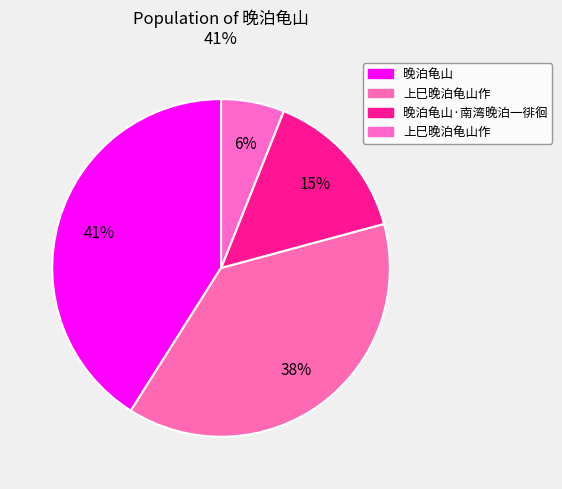

How many slices are in this pie chart?

4